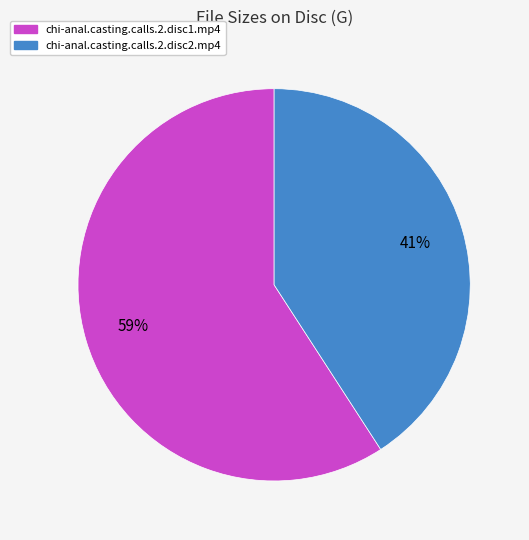

What percentage is the chi-anal.casting.calls.2.disc1.mp4 slice, to the nearest percent?

59%